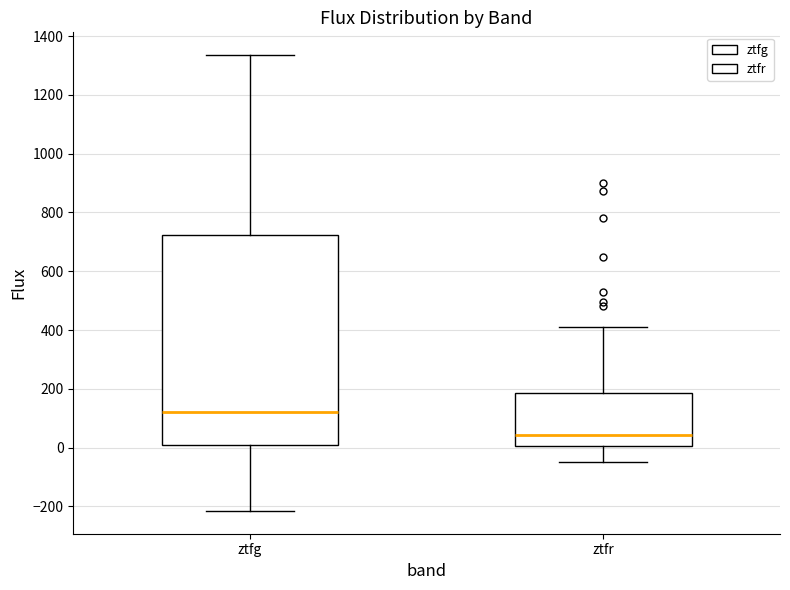

Which box has the lowest median line?

ztfr